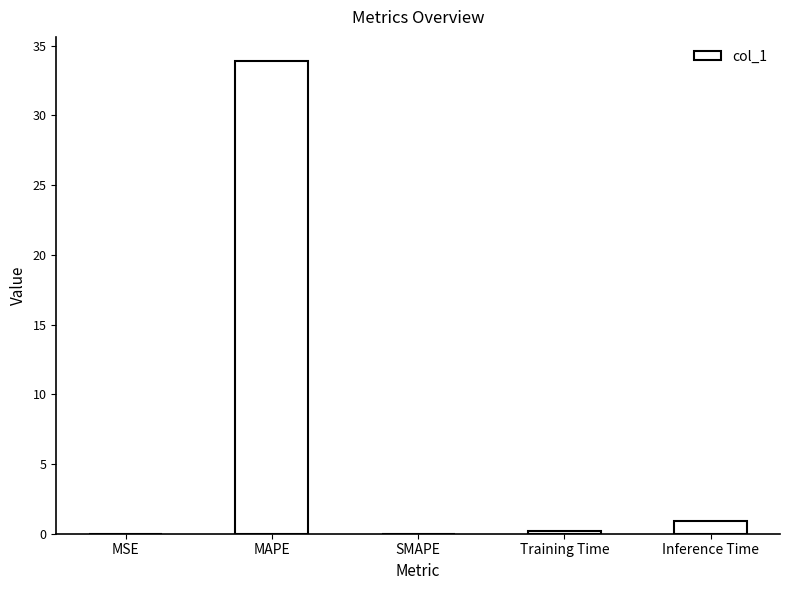

What is the sum of all values?

35.1